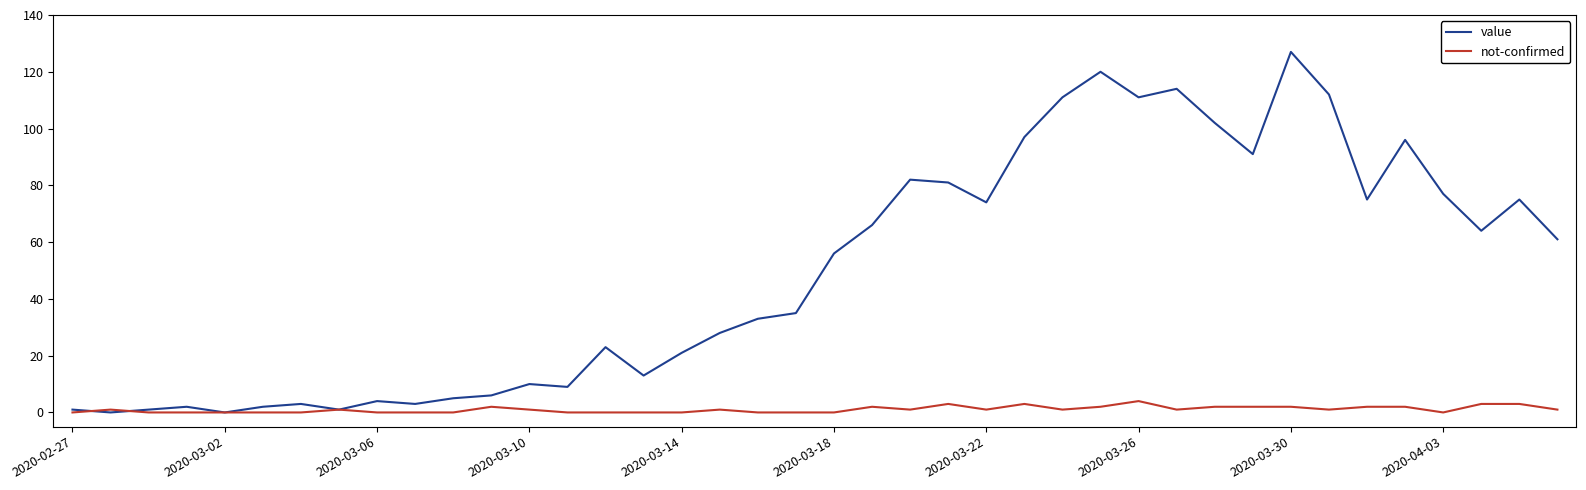

Which series has the widest spread of values?

value